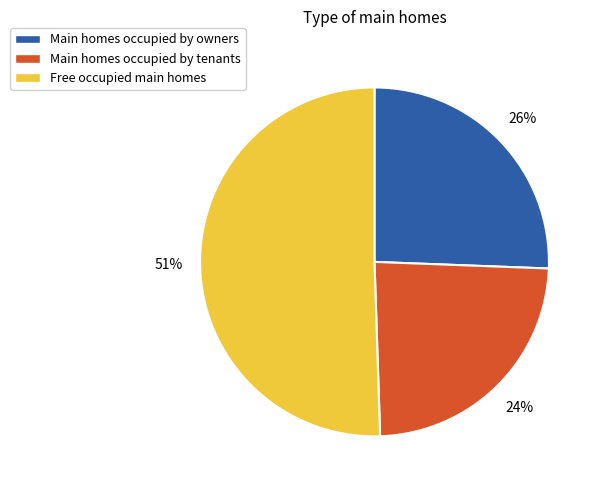

What is the ratio of the value at Main homes occupied by tenants to the value at Free occupied main homes?

0.5